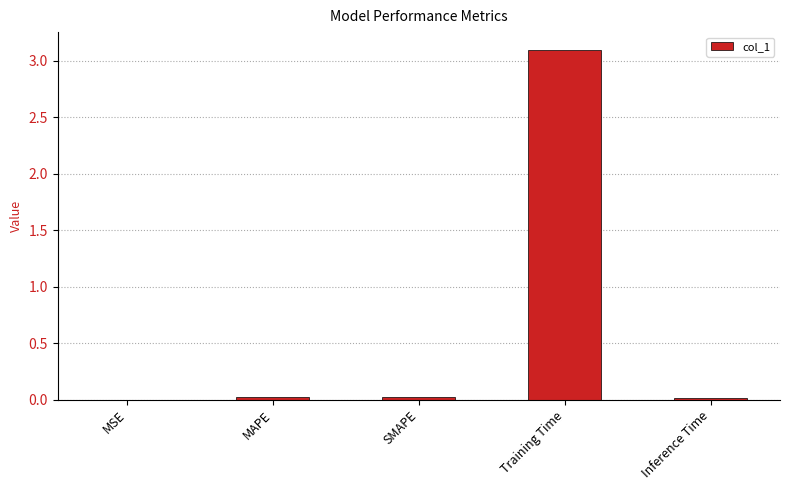

What is the change in value from SMAPE to Training Time?

+3.1